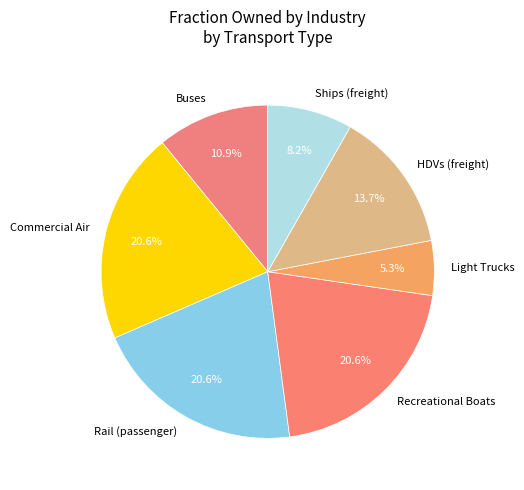

Which slice is the smallest?

Light Trucks